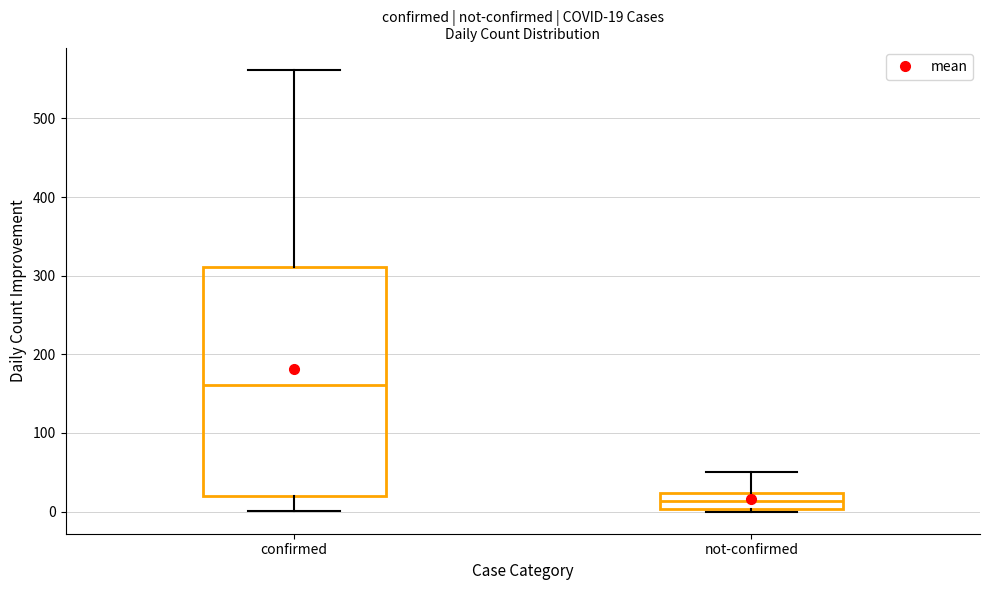

Which box has the lowest median line?

not-confirmed